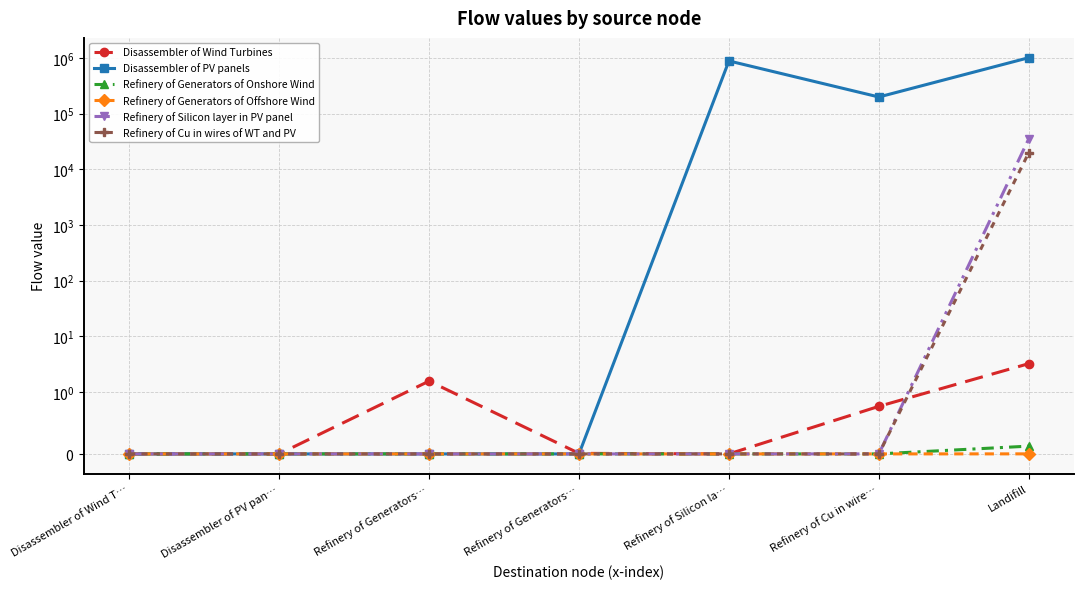

What is the sum of all Refinery of Generators of Onshore Wind values?

0.1